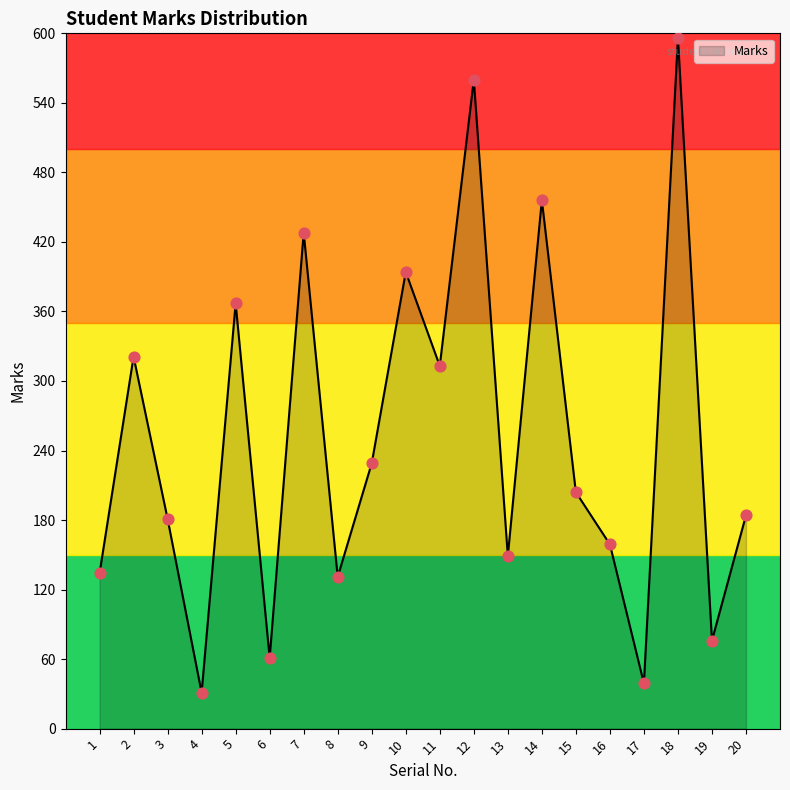

Between 10 and 11, which is larger?

10